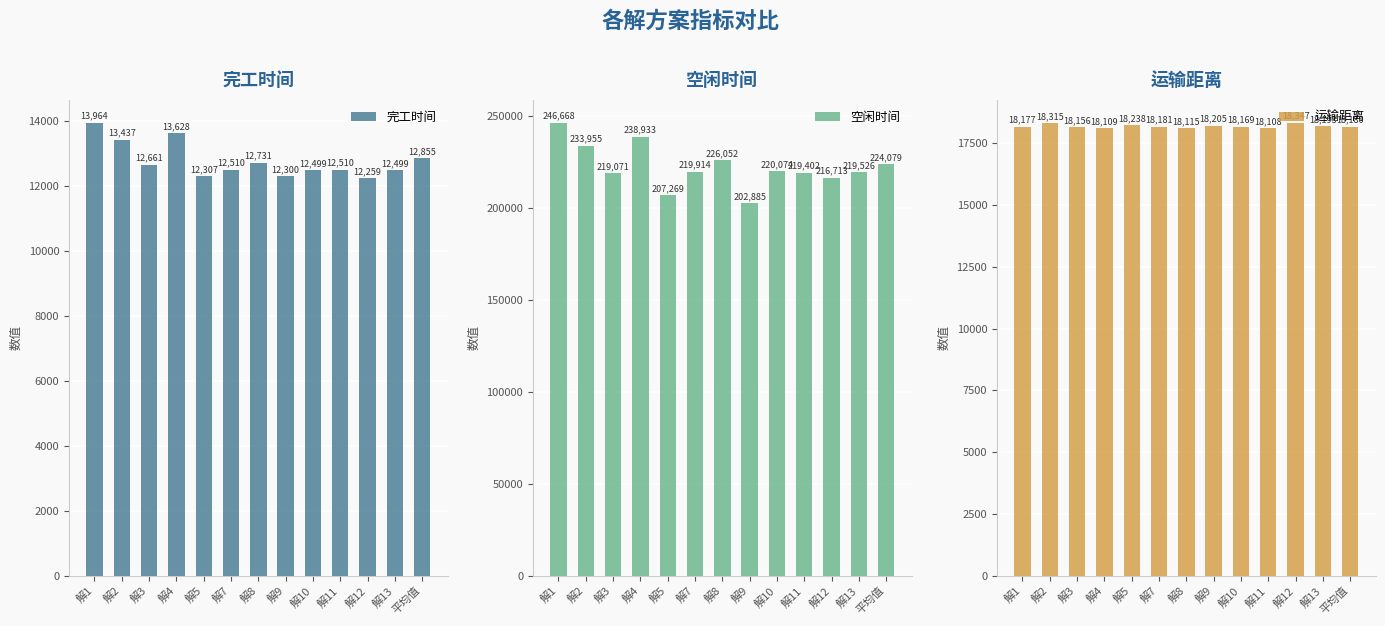

What is the total value across all series at 解13?

250218.4